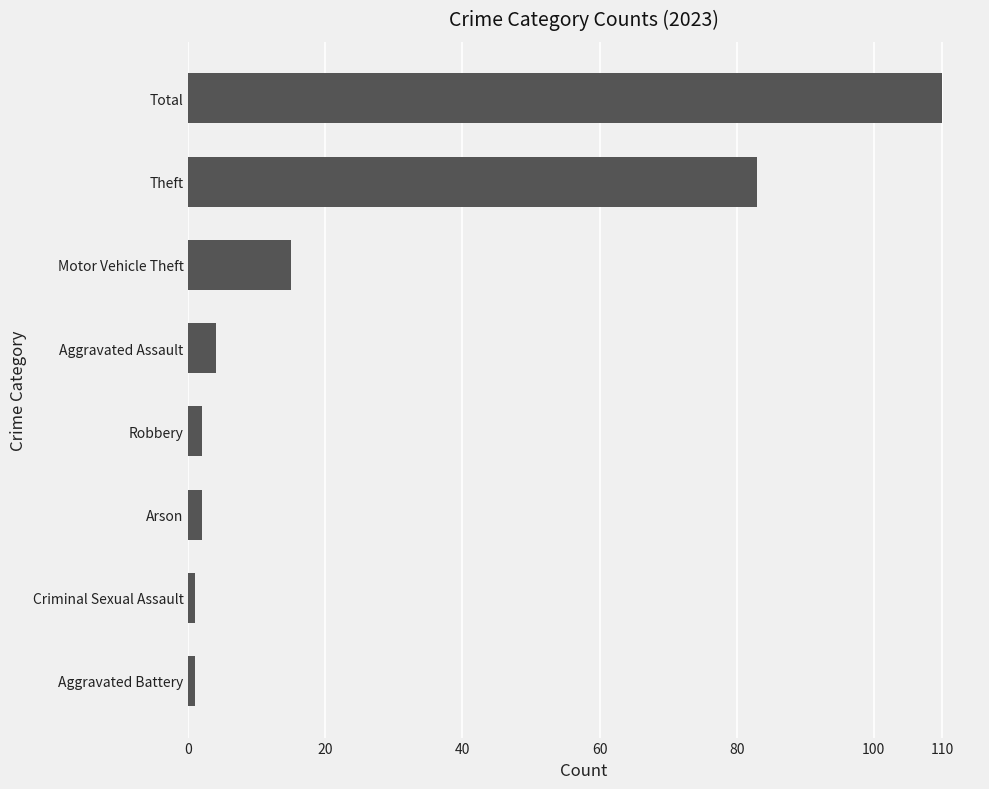

True or false: the data shows 110 at Total.

True